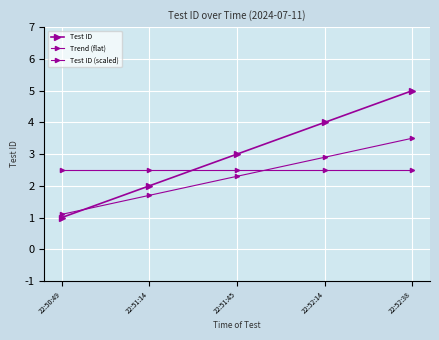

How many data points in Test ID (scaled) are above 2?

3